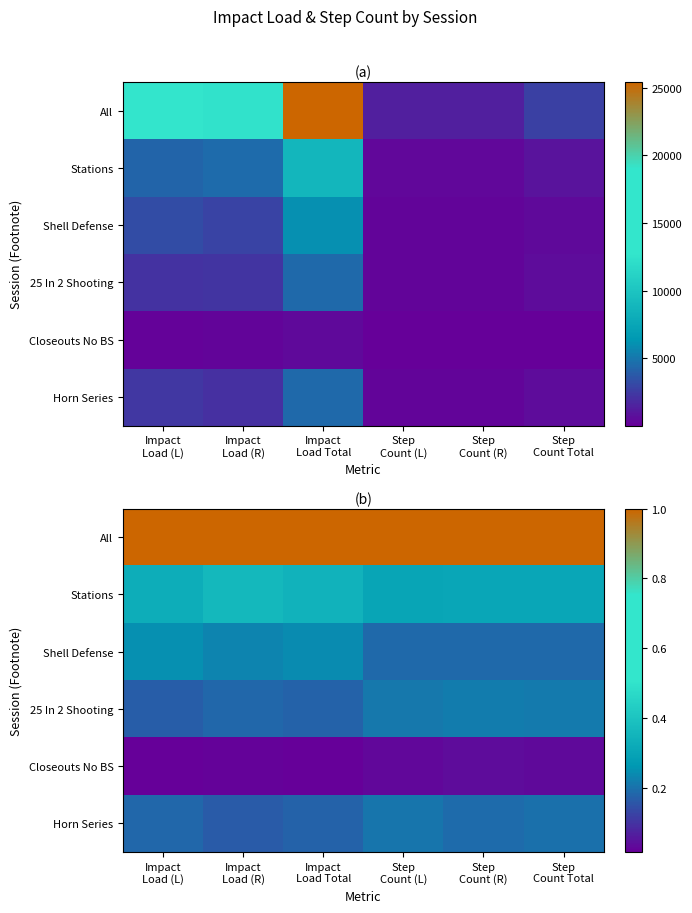

How many distinct data groups are displayed?

6